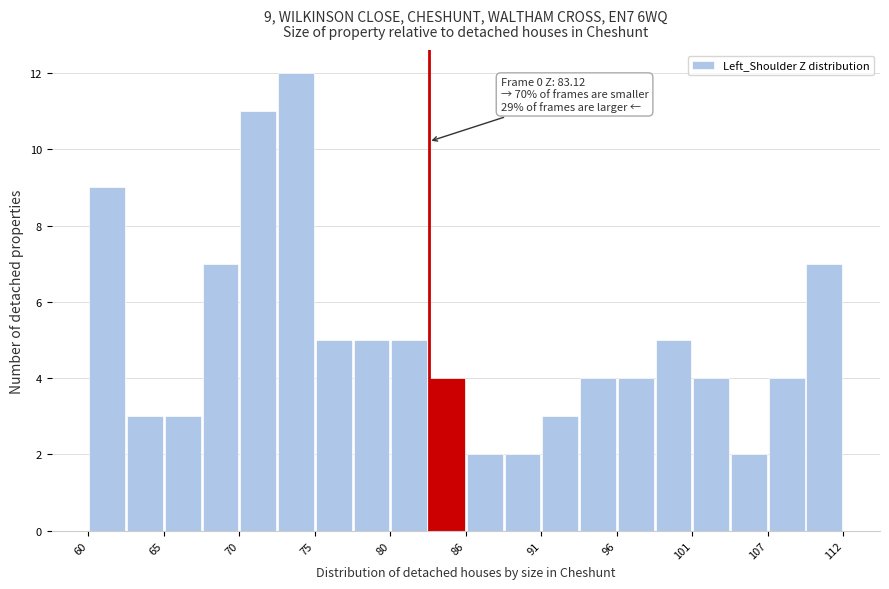

Around what value on the x-axis is the tallest bar? Give the approximate position of its centre, as read against the axis.

74